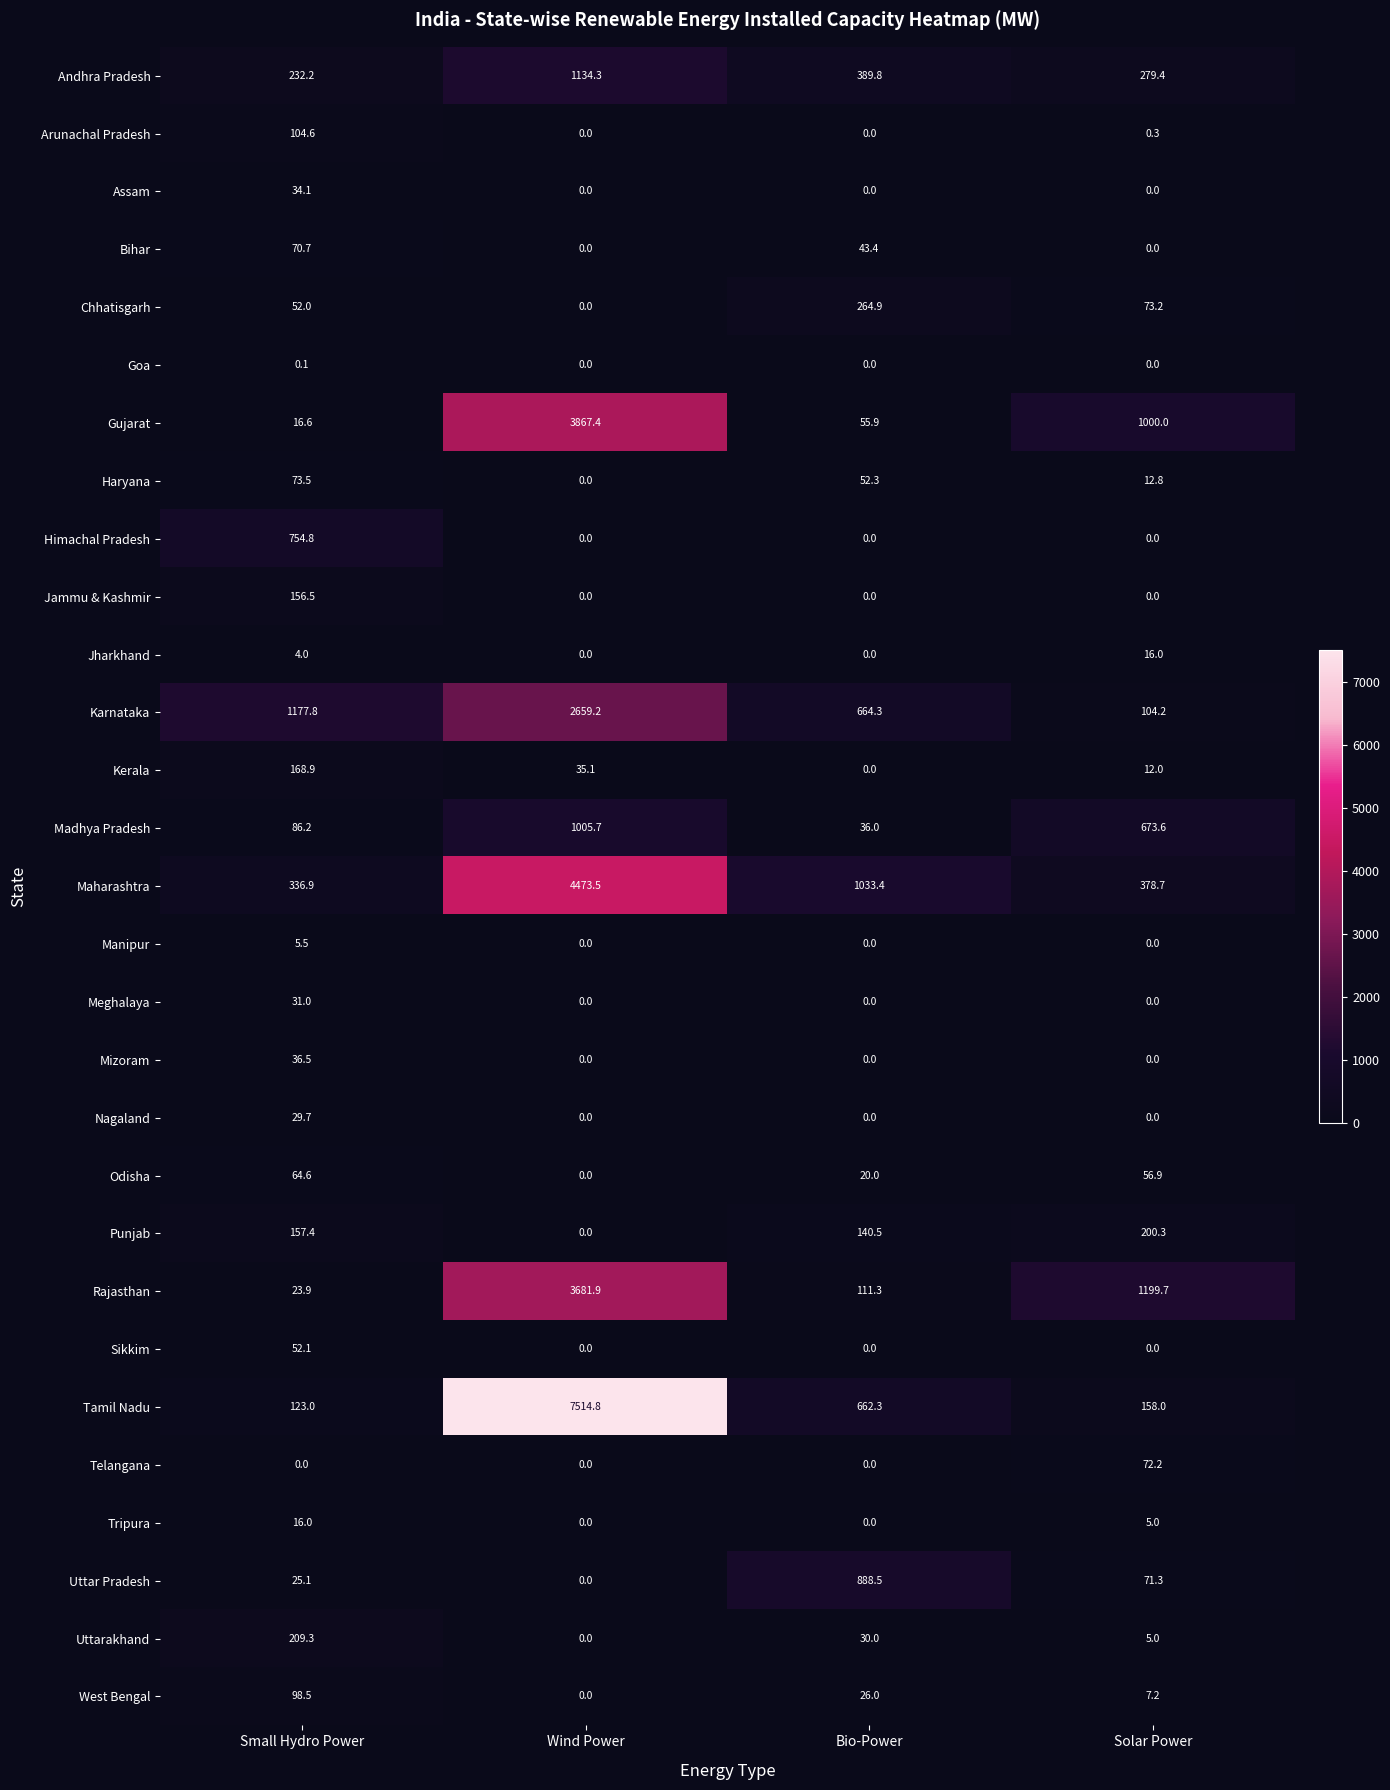

What is the difference between the maximum and minimum values in the Madhya Pradesh series?

969.7